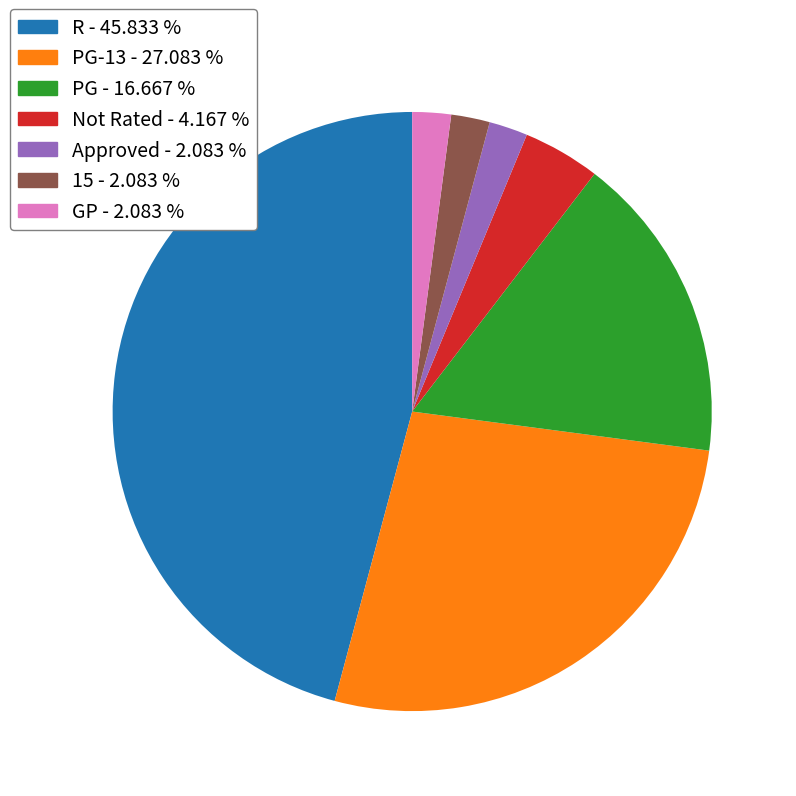

How many segments does this pie chart have?

7